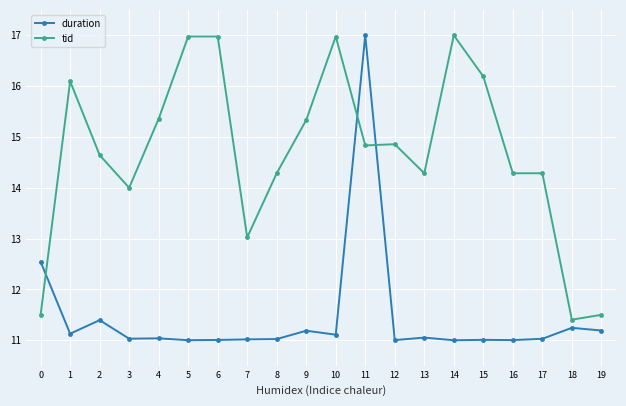

Is the value of tid at 11 greater than the value of duration at 10?

Yes